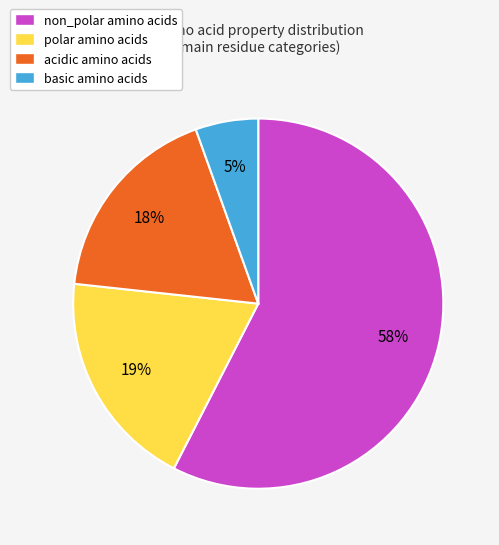

Which slice is the smallest?

basic amino acids